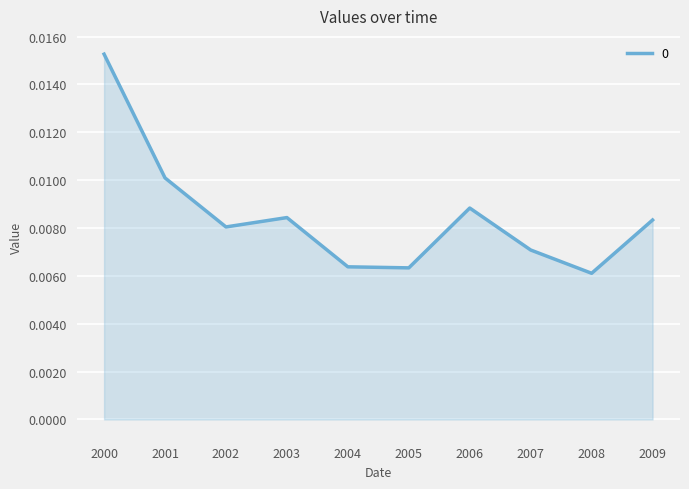

At which category does the chart reach its peak across all series?

2000